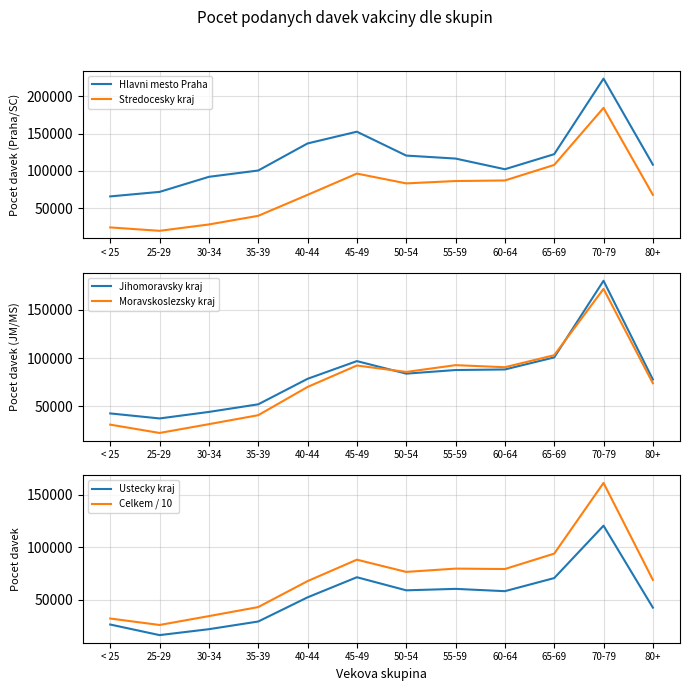

Which category has the highest value in the Moravskoslezsky kraj series?

70-79